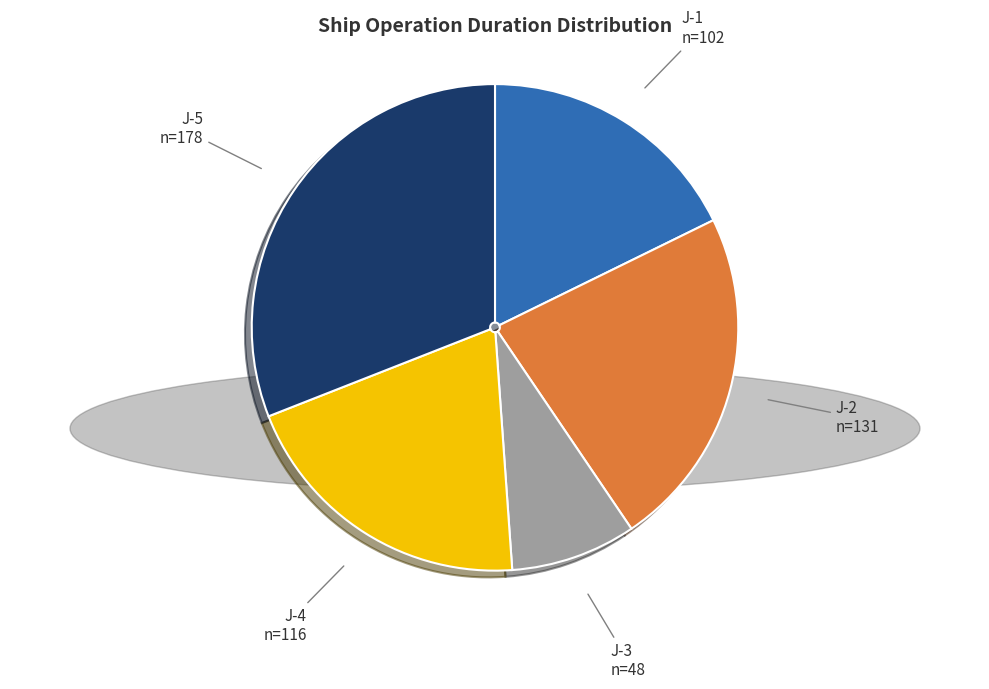

Is there any slice that represents more than half of the pie?

No